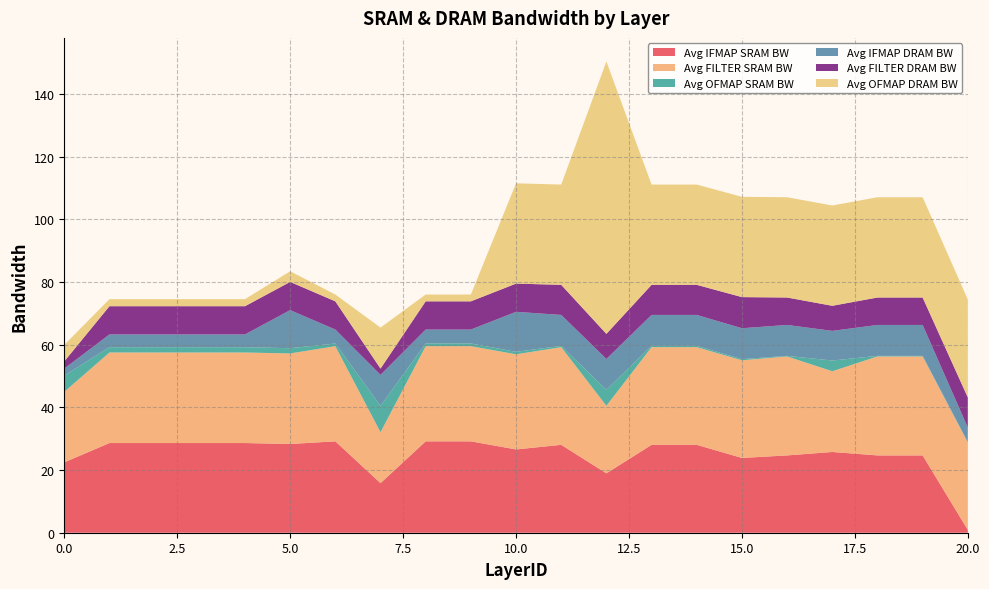

Reading left to right, list all the values displayed in this chart.

Avg IFMAP SRAM BW: 0=22.5	1=28.6	2=28.6	3=28.6	4=28.6	5=28.3	6=29.2	7=15.8	8=29.2	9=29.2	10=26.6	11=28.0	12=18.9	13=28.0	14=28.0	15=23.9	16=24.7	17=25.8	18=24.7	19=24.7	20=0.9
Avg FILTER SRAM BW: 0=22.5	1=28.9	2=28.9	3=28.9	4=28.9	5=28.9	6=30.4	7=16.3	8=30.4	9=30.4	10=30.4	11=31.2	12=21.6	13=31.2	14=31.2	15=31.2	16=31.6	17=25.8	18=31.6	19=31.6	20=27.9
Avg OFMAP SRAM BW: 0=5.2	1=1.7	2=1.7	3=1.7	4=1.7	5=1.7	6=0.9	7=8.4	8=0.9	9=0.9	10=0.8	11=0.4	12=5.1	13=0.4	14=0.4	15=0.4	16=0.2	17=3.4	18=0.2	19=0.2	20=0.2
Avg IFMAP DRAM BW: 0=2.2	1=4.1	2=4.1	3=4.1	4=4.1	5=12.2	6=4.4	7=9.9	8=4.4	9=4.4	10=12.8	11=9.9	12=9.9	13=9.9	14=9.9	15=9.9	16=9.9	17=9.5	18=9.9	19=9.9	20=4.6
Avg FILTER DRAM BW: 0=2.3	1=9.0	2=9.0	3=9.0	4=9.0	5=9.0	6=9.0	7=2.0	8=9.0	9=9.0	10=9.0	11=9.6	12=8.0	13=9.6	14=9.6	15=9.9	16=8.8	17=8.0	18=8.8	19=8.8	20=9.6
Avg OFMAP DRAM BW: 0=5.3	1=2.2	2=2.2	3=2.2	4=2.2	5=3.4	6=2.2	7=13.1	8=2.2	9=2.2	10=32.0	11=32.0	12=86.9	13=32.0	14=32.0	15=32.0	16=32.0	17=32.0	18=32.0	19=32.0	20=31.2